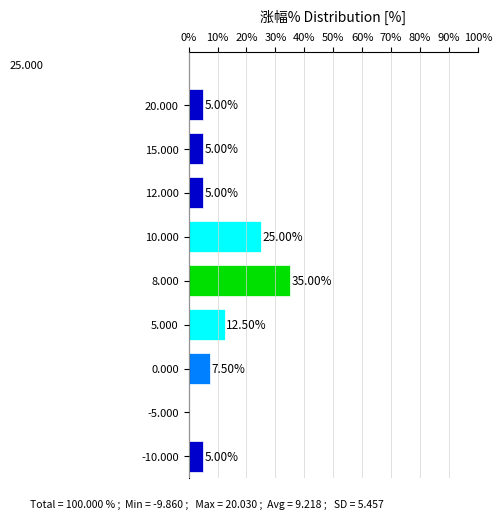

What is the ratio of the value at -10.000 to the value at 0.000?

0.7